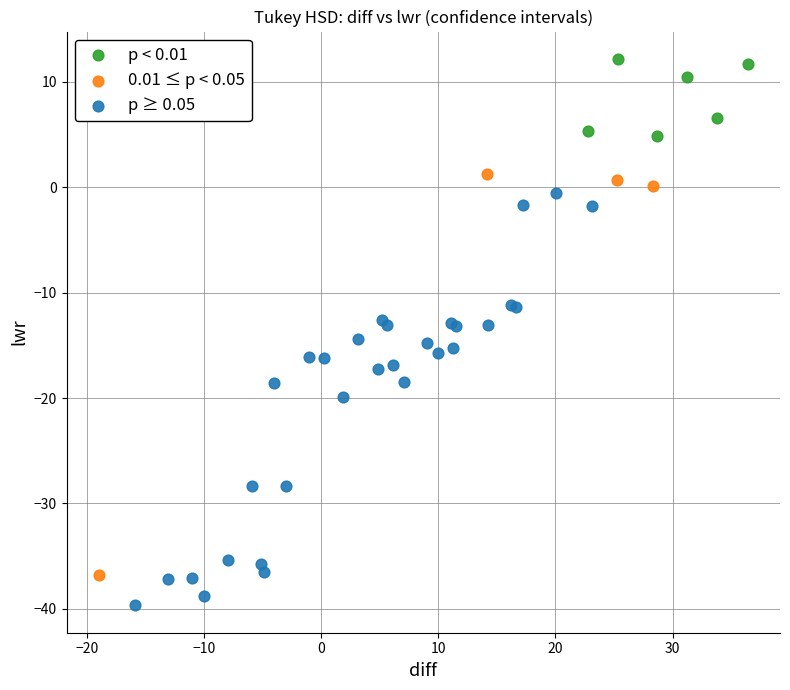

Which series contains the lowest Y value?

p ≥ 0.05